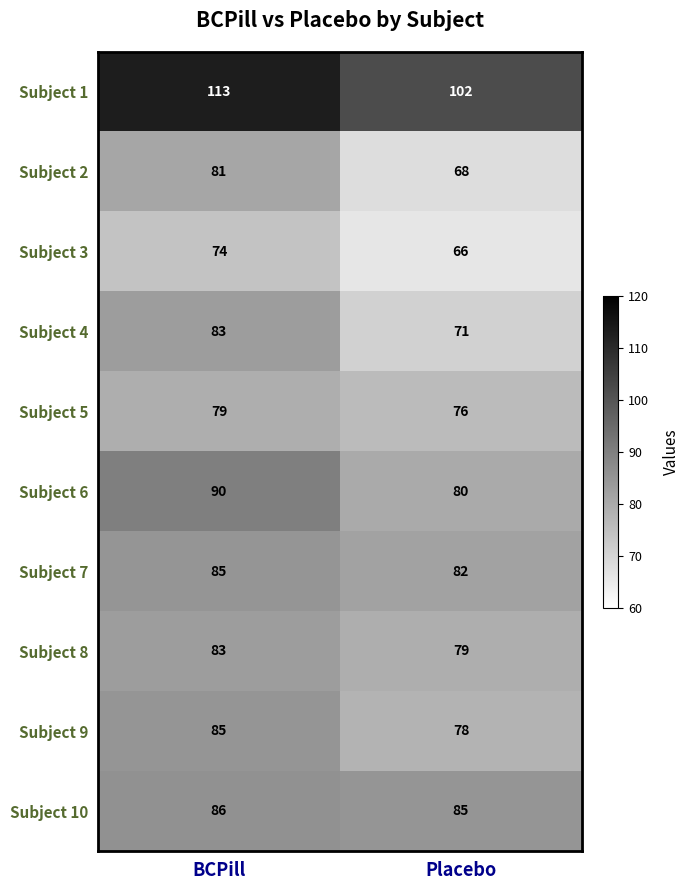

Between BCPill and Placebo, which series saw the biggest shift?

Subject 2